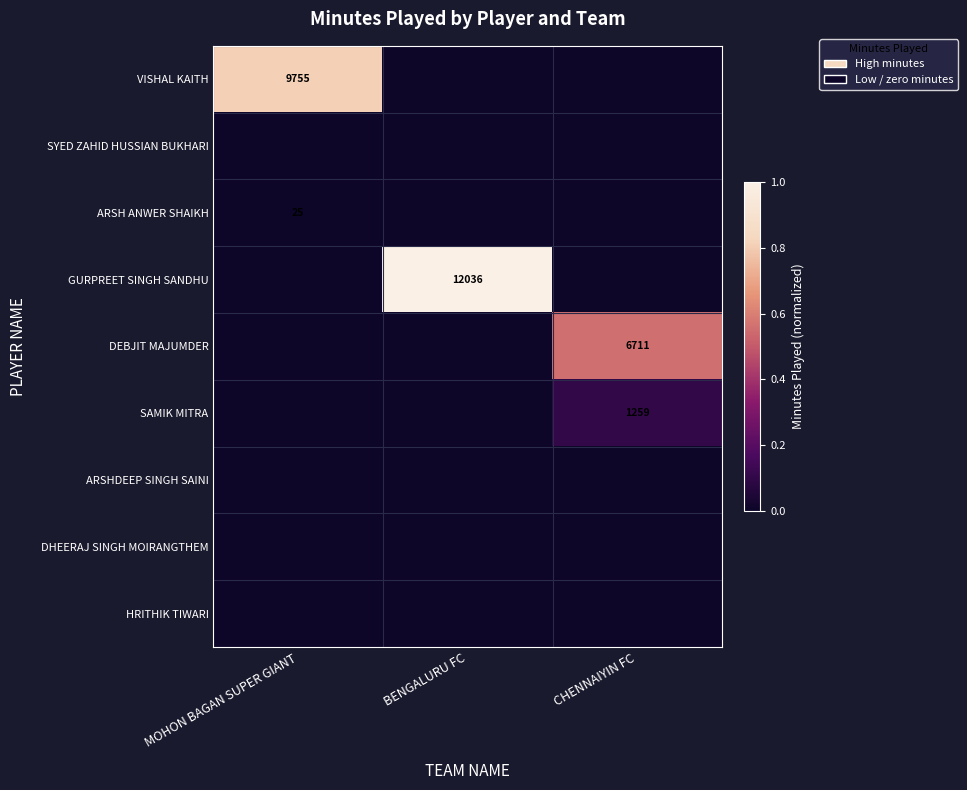

At which category is the sum across all series the highest?

BENGALURU FC